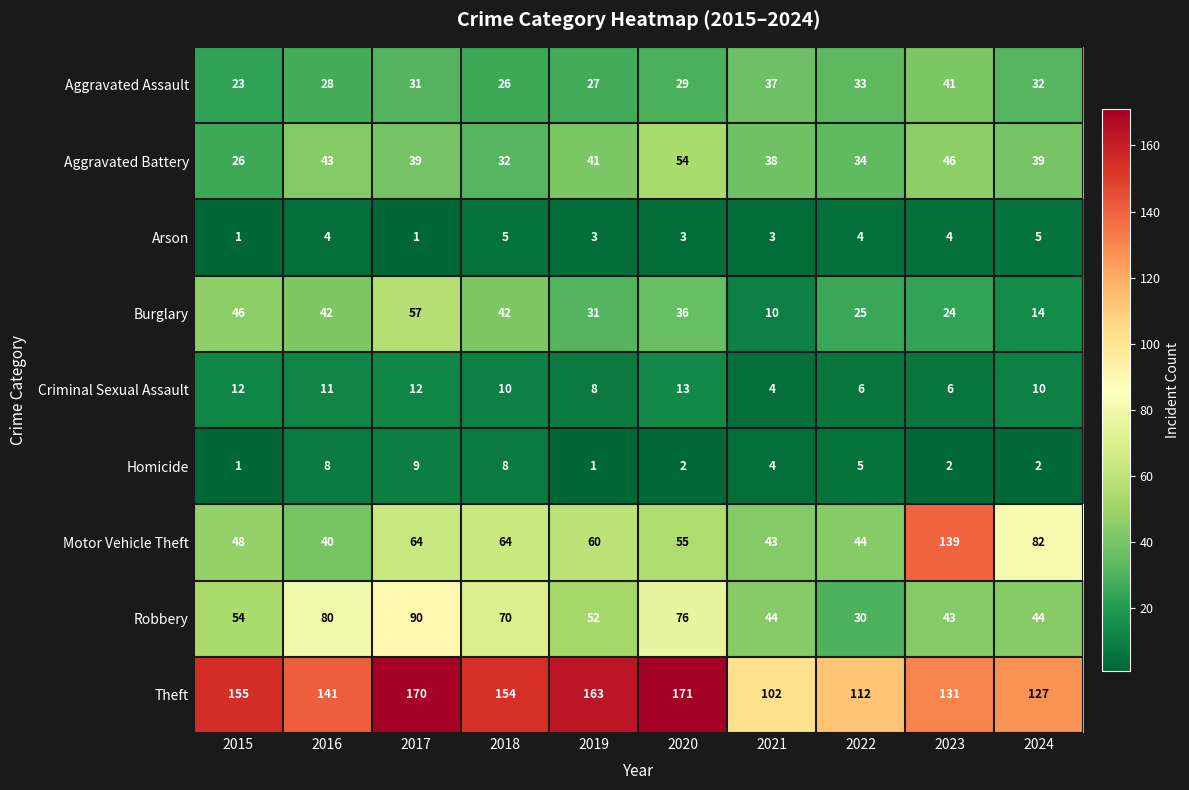

Rank the categories by Theft value from highest to lowest.

2020, 2017, 2019, 2015, 2018, 2016, 2023, 2024, 2022, 2021